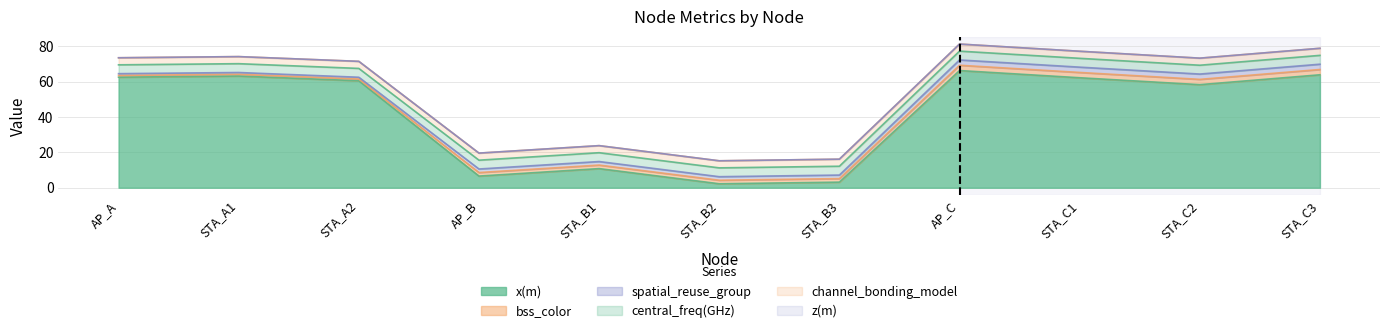

What is the label of the 3rd point from the left?

STA_A2